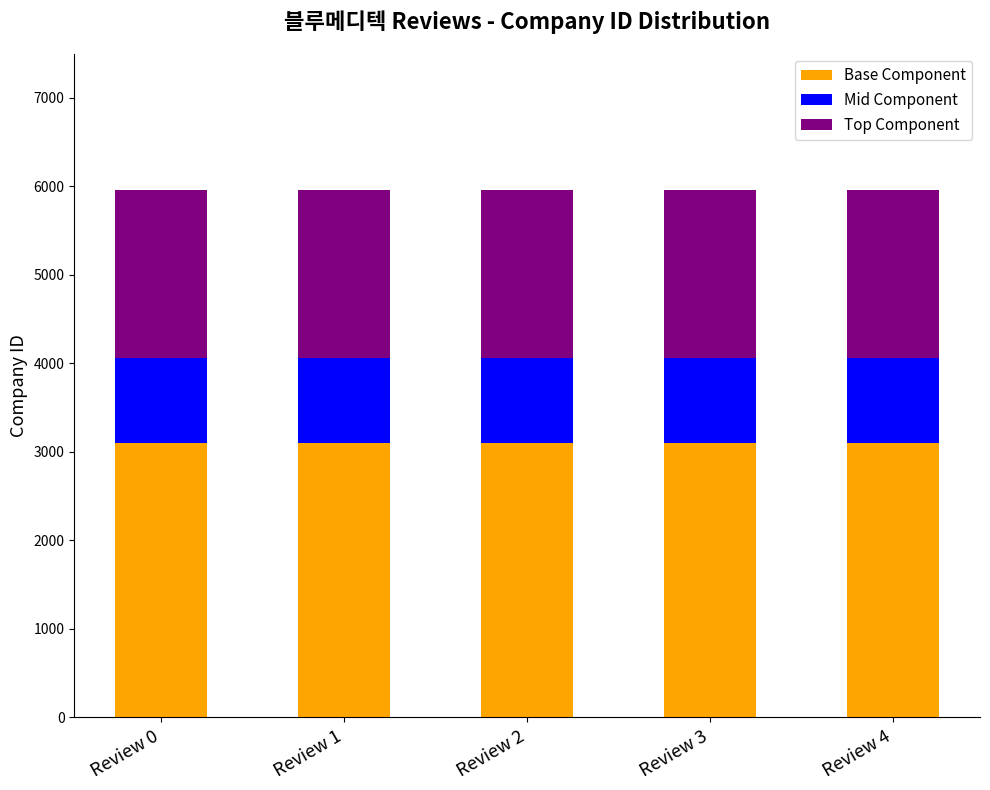

What is the lowest value of the Base Component series?

3101.3